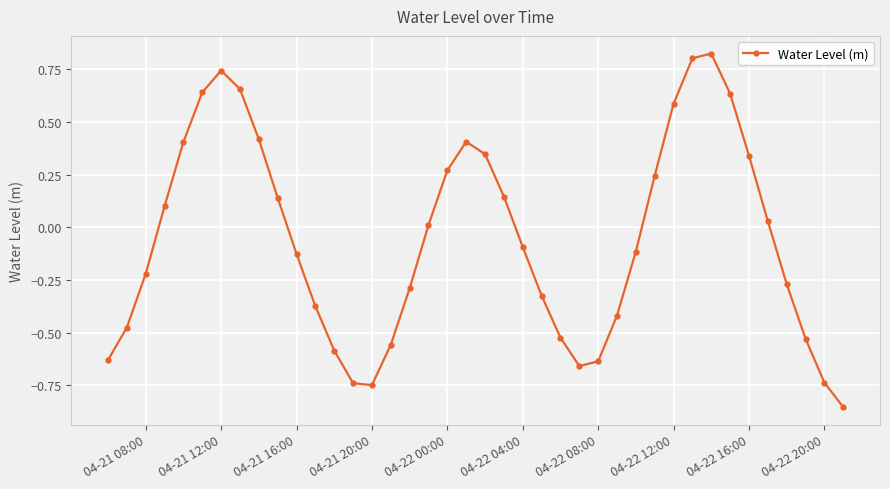

What is the difference between the maximum and minimum values?

1.7